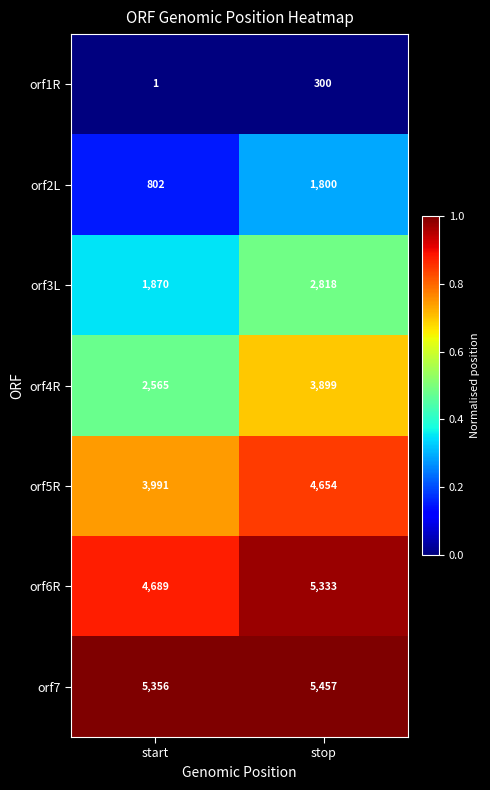

What is the difference between the maximum and minimum values in the orf1R series?

299